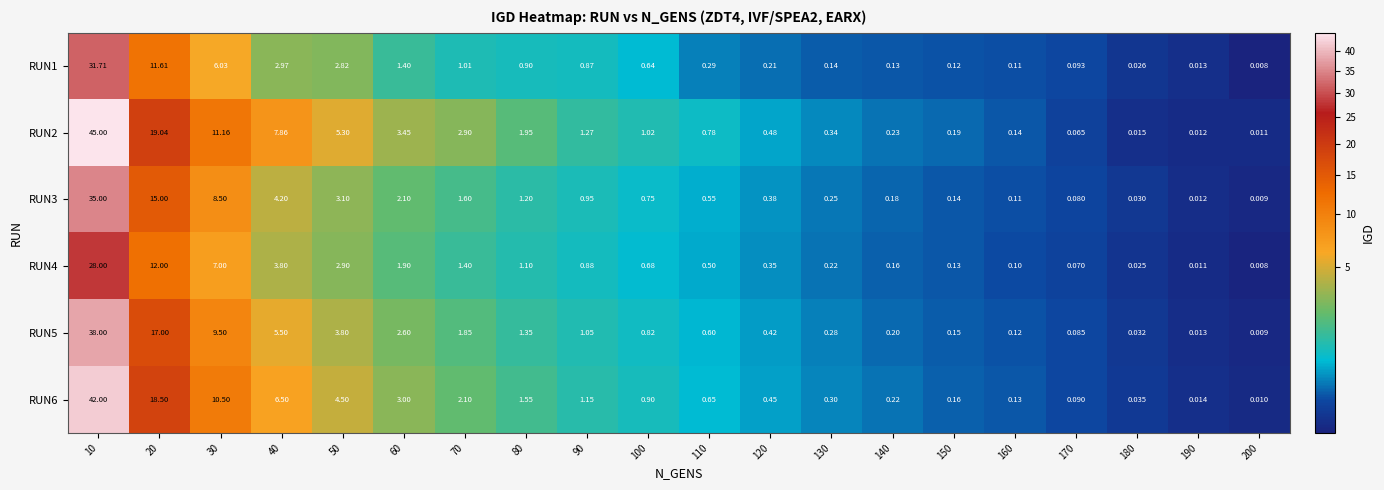

Is the value of RUN4 at 40 greater than the value of RUN1 at 150?

Yes